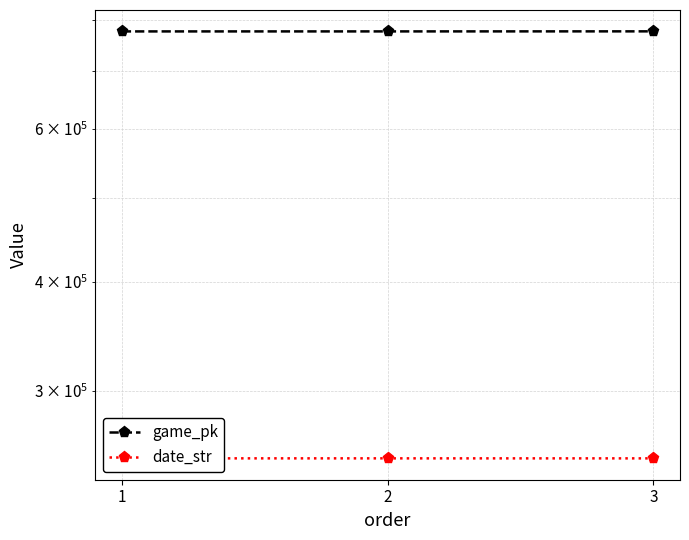

Reading left to right, transcribe all the data shown in this chart.

game_pk: 1=777089	2=777106	3=777214
date_str: 1=250719	2=250718	3=250706